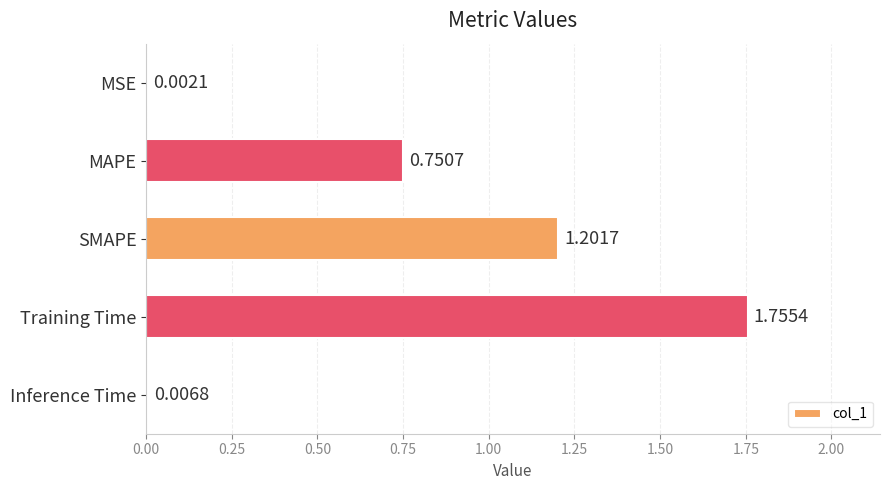

What is the sum of all values?

3.7